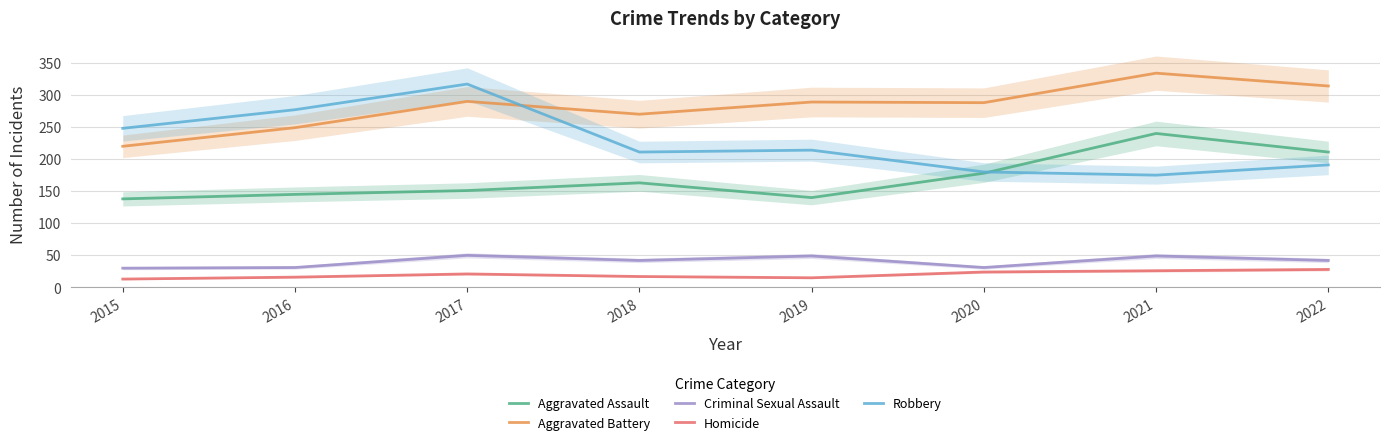

How many values in the Aggravated Battery series are below 289?

4